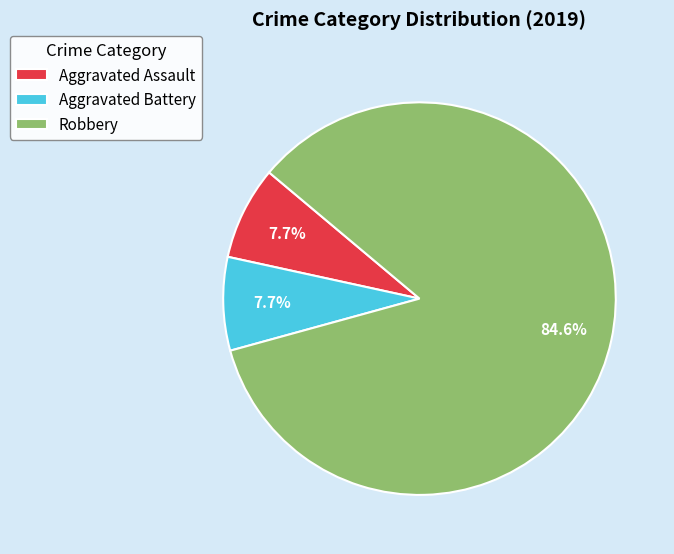

How much of the chart is everything except Robbery?

15.4%